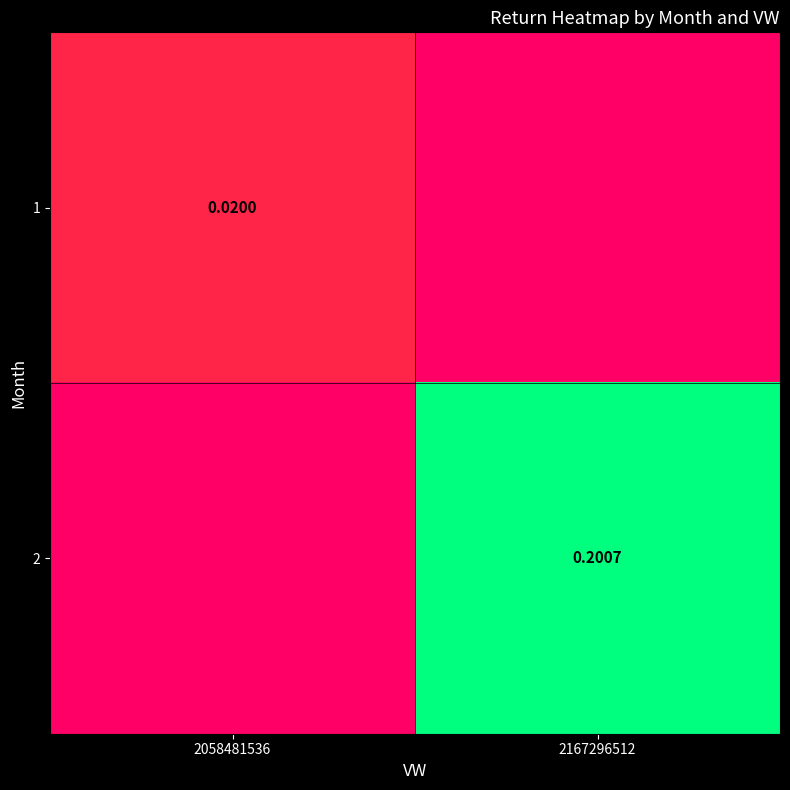

Is the value of 2 at 2167296512 greater than the value of 1 at 2058481536?

Yes